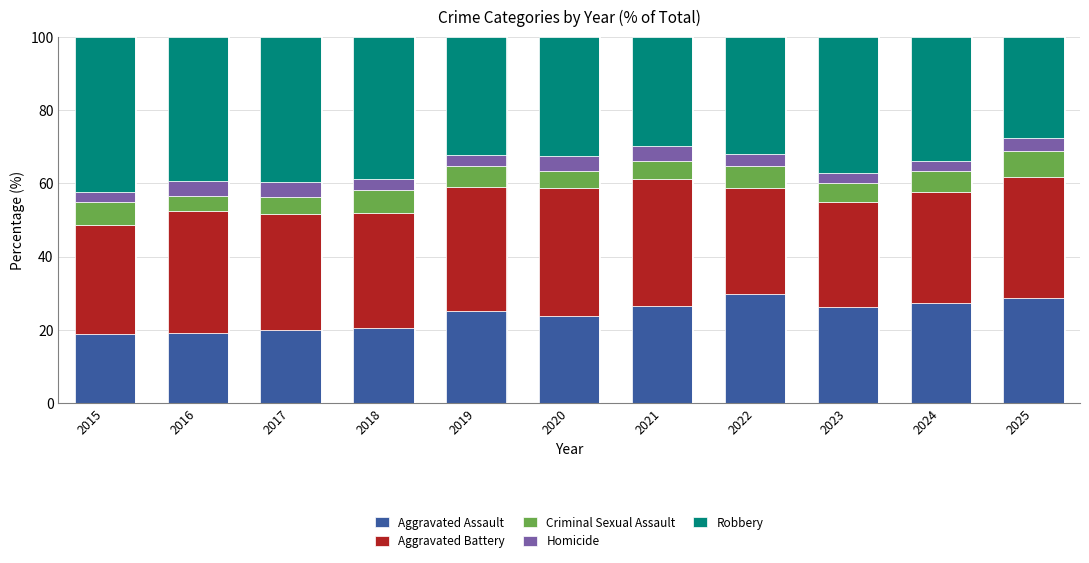

What is the maximum value for Aggravated Assault?

29.7